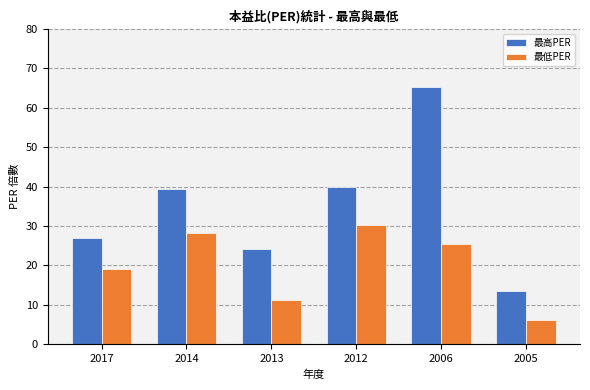

Is it true that 最高PER equals 39.6 at 2017?

False